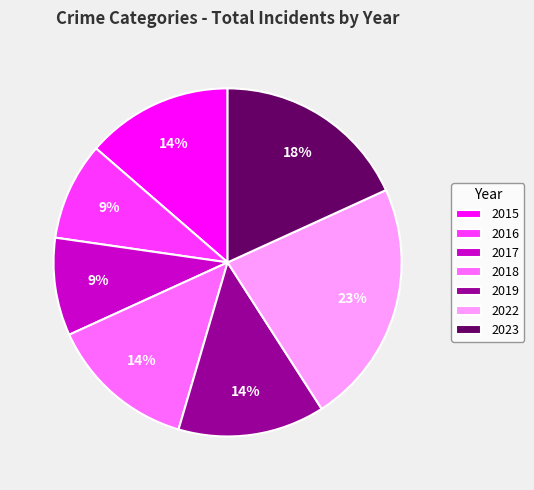

Which slice is the largest?

2022